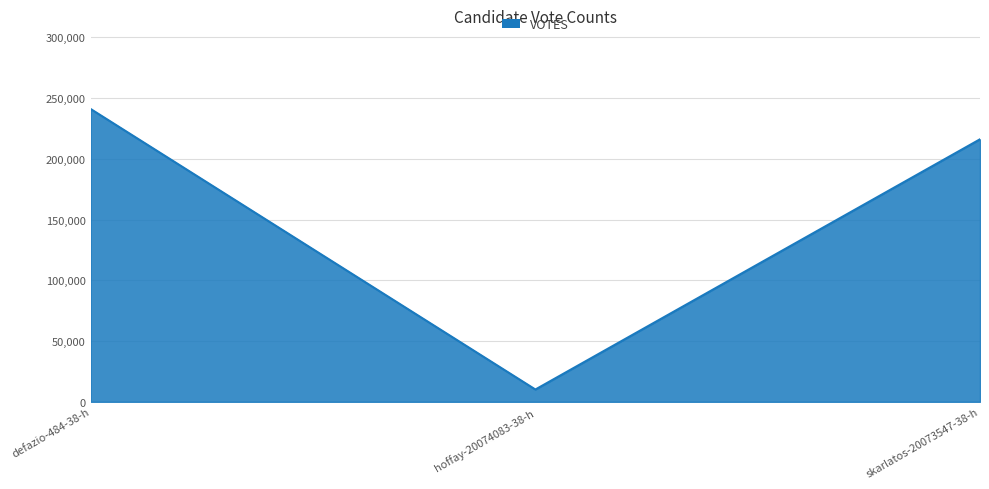

Rank the categories by value from lowest to highest.

hoffay-20074083-38-h, skarlatos-20073547-38-h, defazio-484-38-h